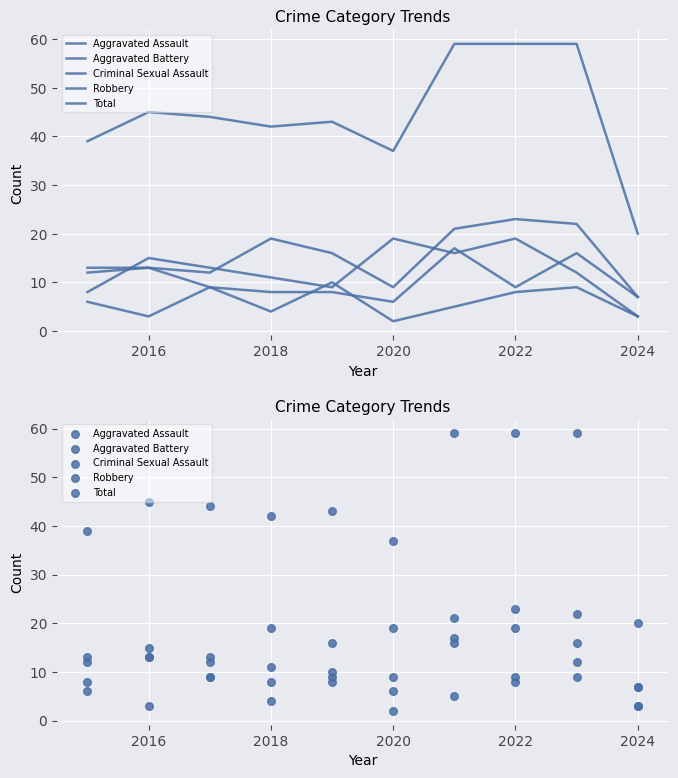

Is the value of Aggravated Assault at 7 greater than the value of Criminal Sexual Assault at 2018?

Yes